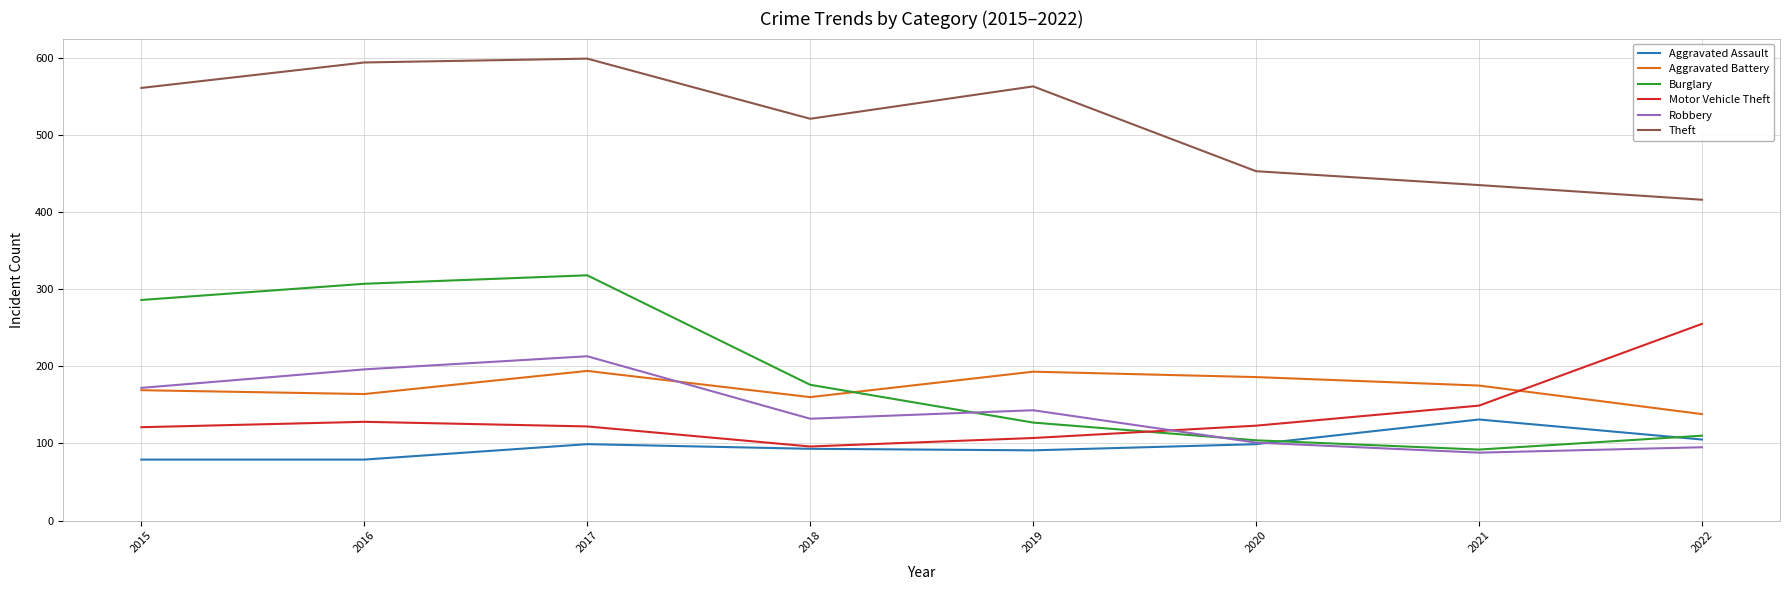

What is the lowest value of the Motor Vehicle Theft series?

96